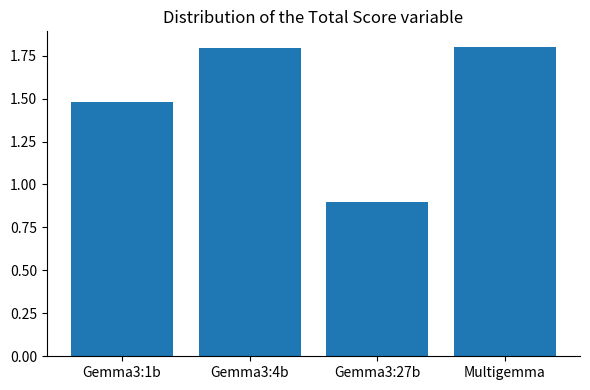

What is the difference between the maximum and minimum values?

0.9